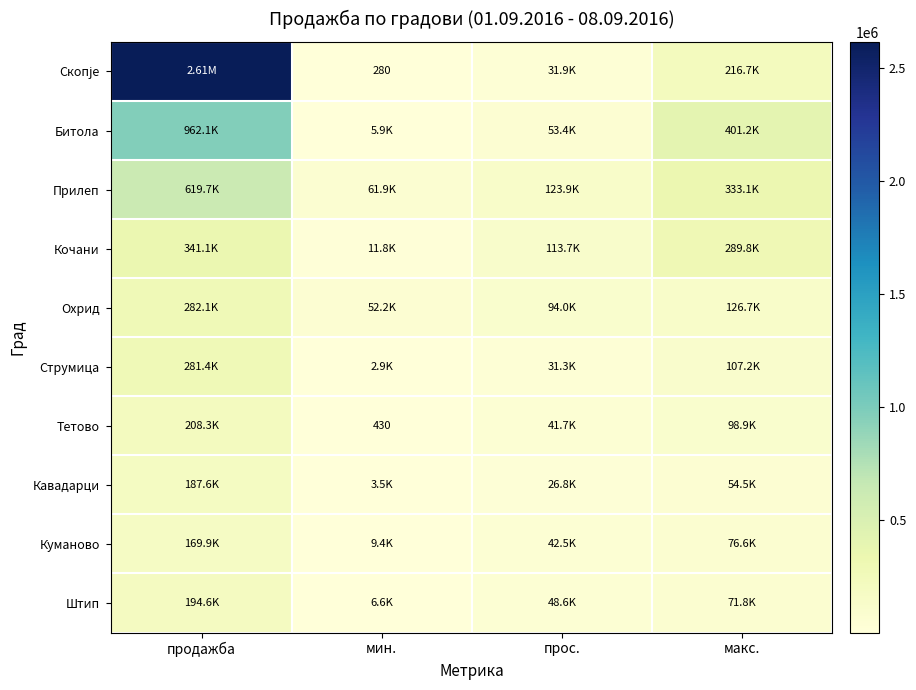

Which has a higher value, мин. or макс.?

макс.